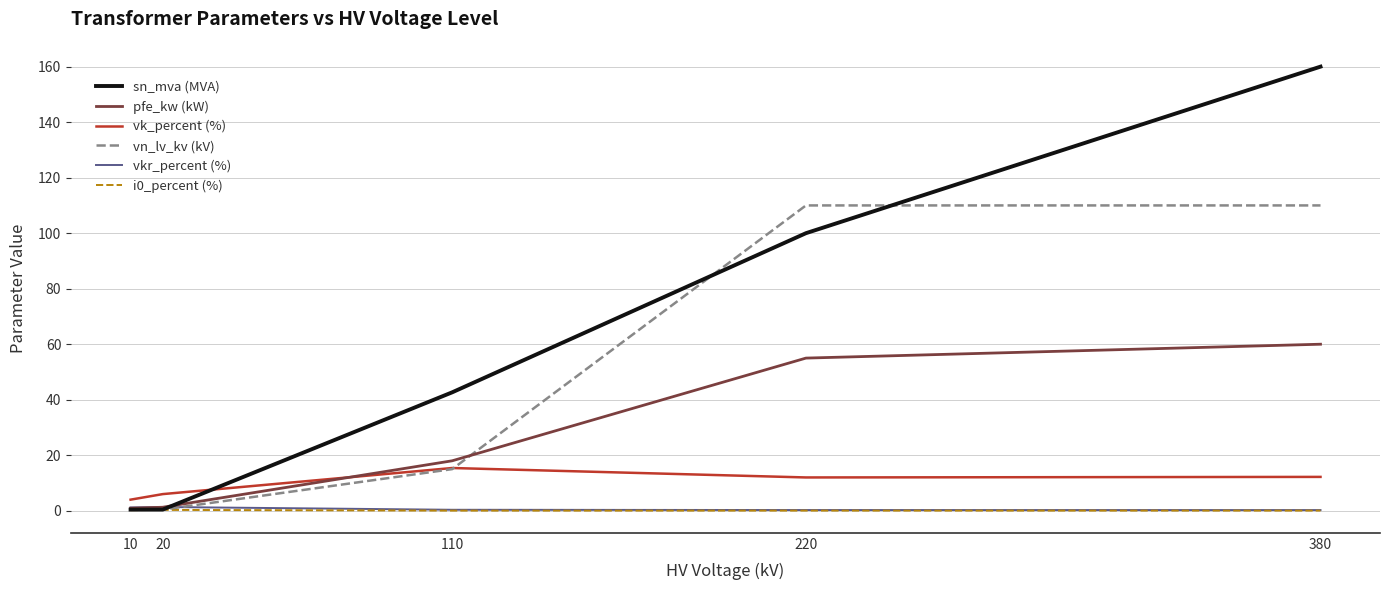

Where is pfe_kw (kW) nearest to the value 30?

110